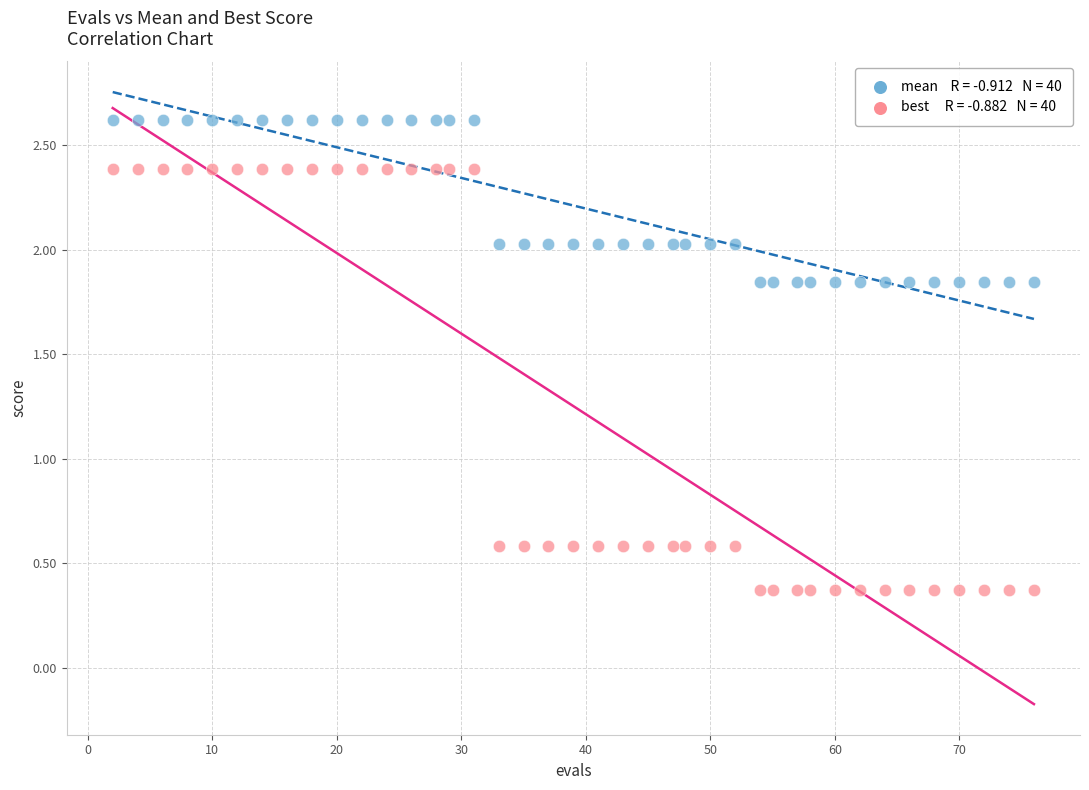

Across all data points, what is the range of Y values (max minus min)?

2.3